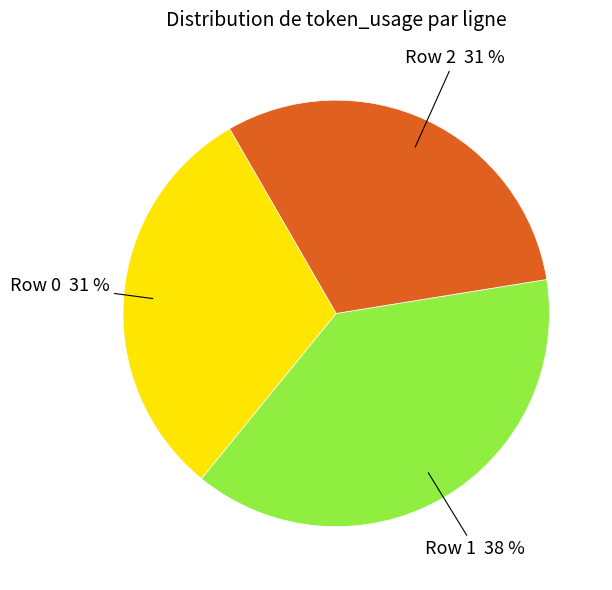

Does Row 2 account for over 50% of the chart?

No